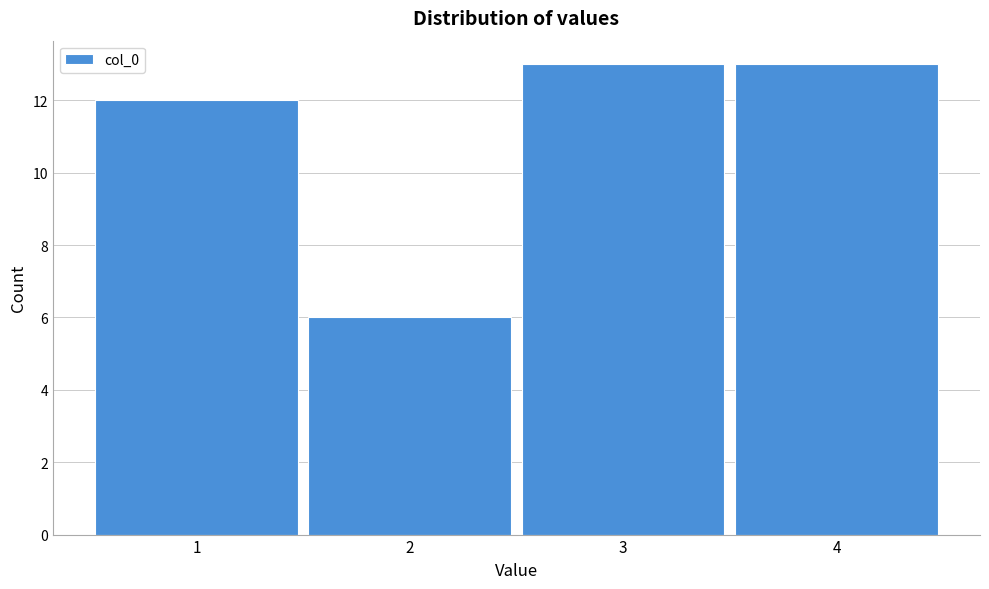

Reading left to right, transcribe this chart: for each bar, give the range it covers on the x-axis and its height. The values are not printed on the chart, so give them approximately, as read against the axis.

0.5 to 1.5: 12
1.5 to 2.5: 6
2.5 to 3.5: 13
3.5 to 4.5: 13